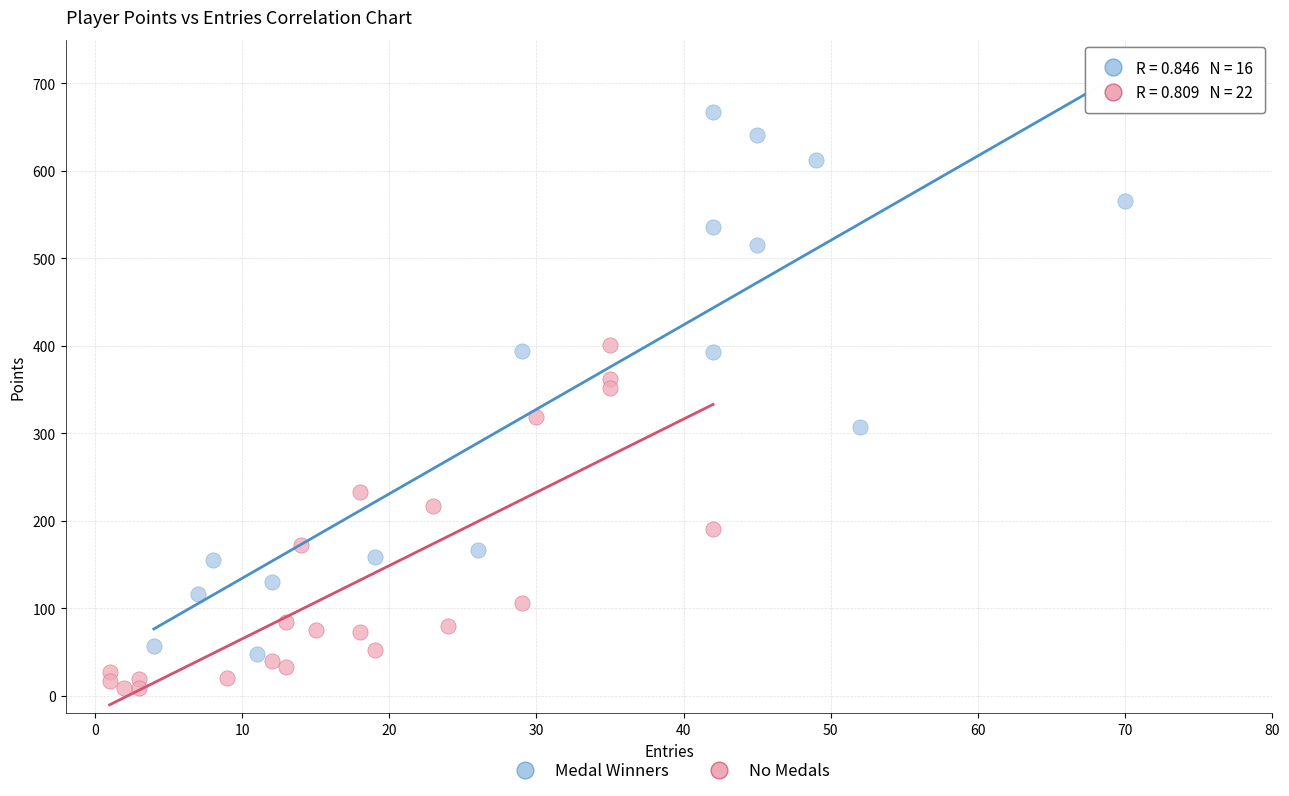

Which series reaches the minimum Y coordinate?

No Medals